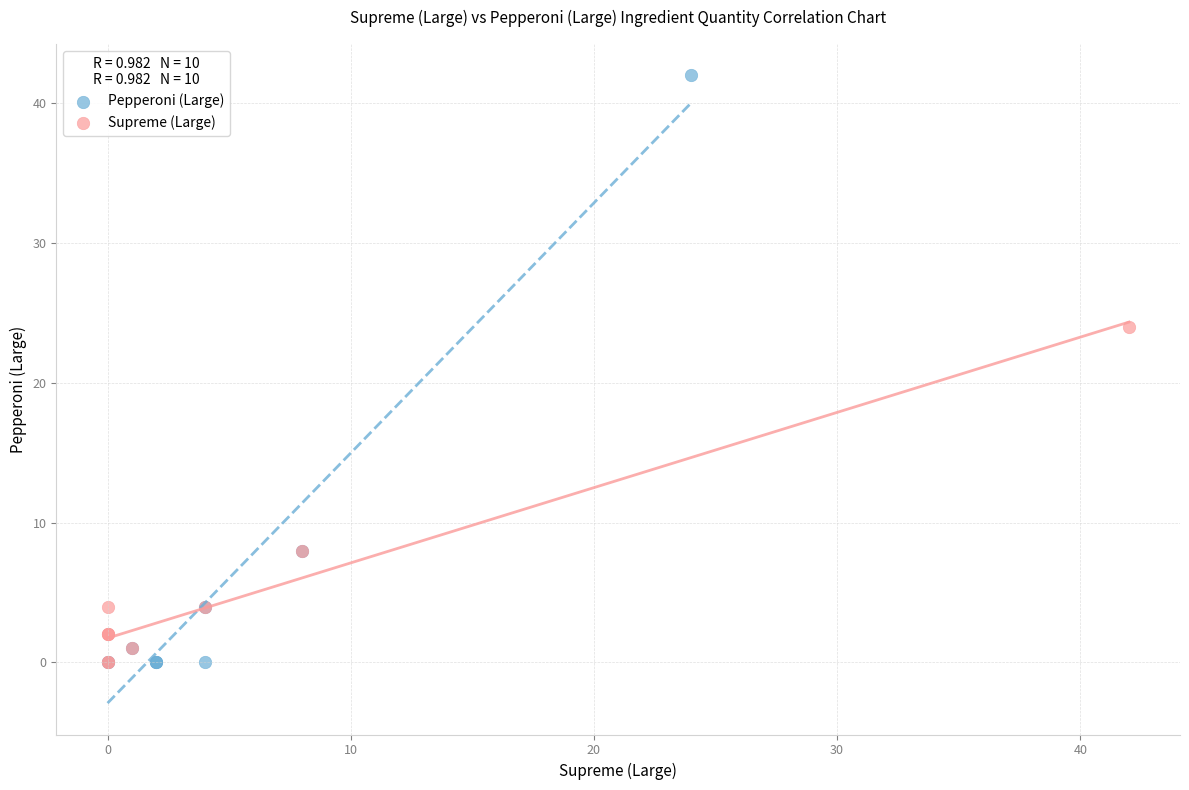

Which series has the largest Y range (max minus min)?

Pepperoni (Large)